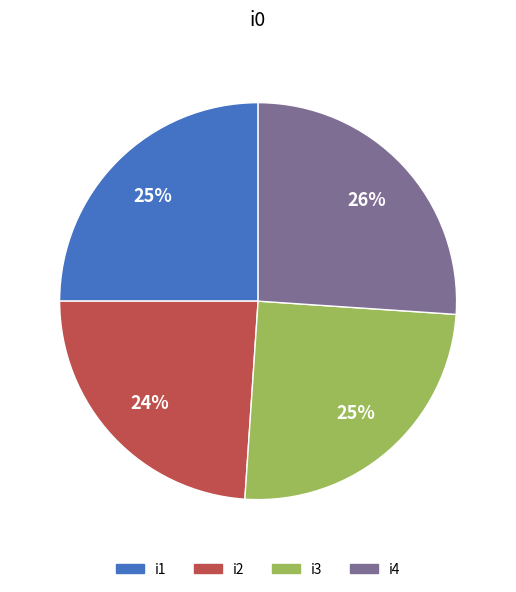

How many slices are in this pie chart?

4